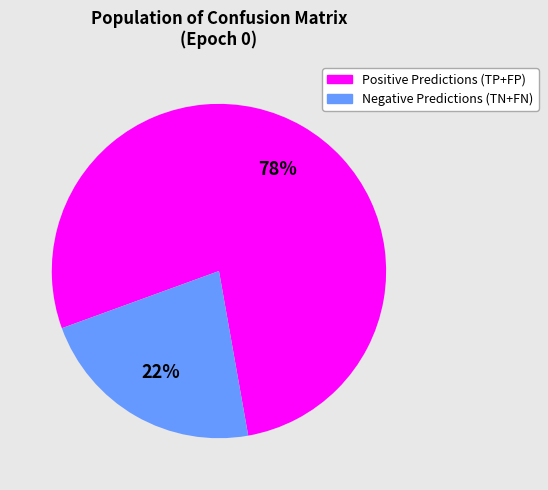

To the nearest percent, what is the difference between the largest and smallest slice percentages?

56%